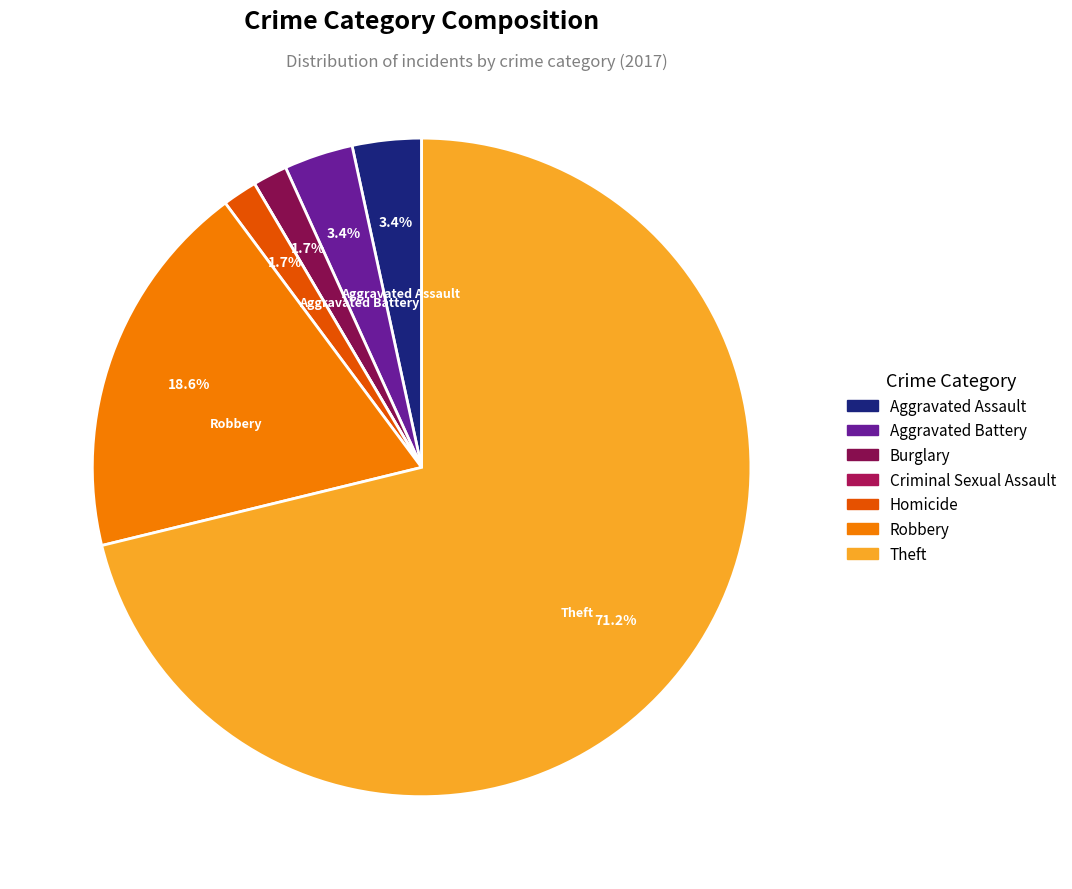

How many segments does this pie chart have?

7